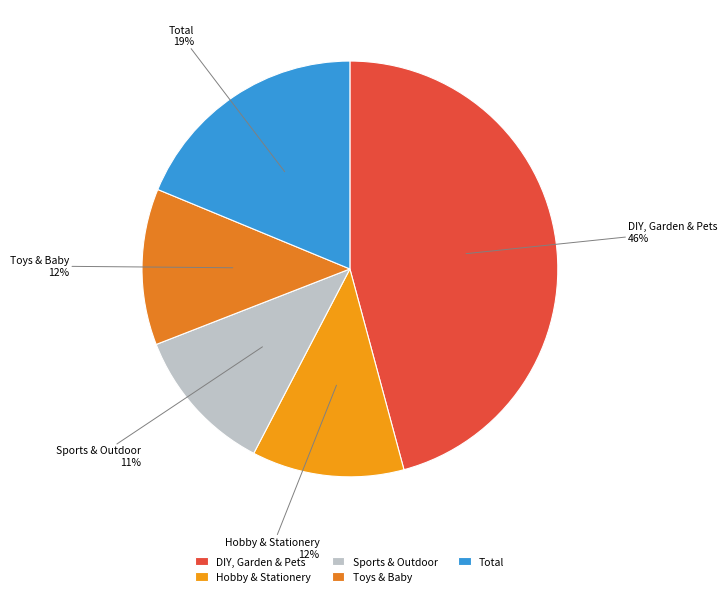

Is the sum of Toys & Baby and Hobby & Stationery greater than half?

No